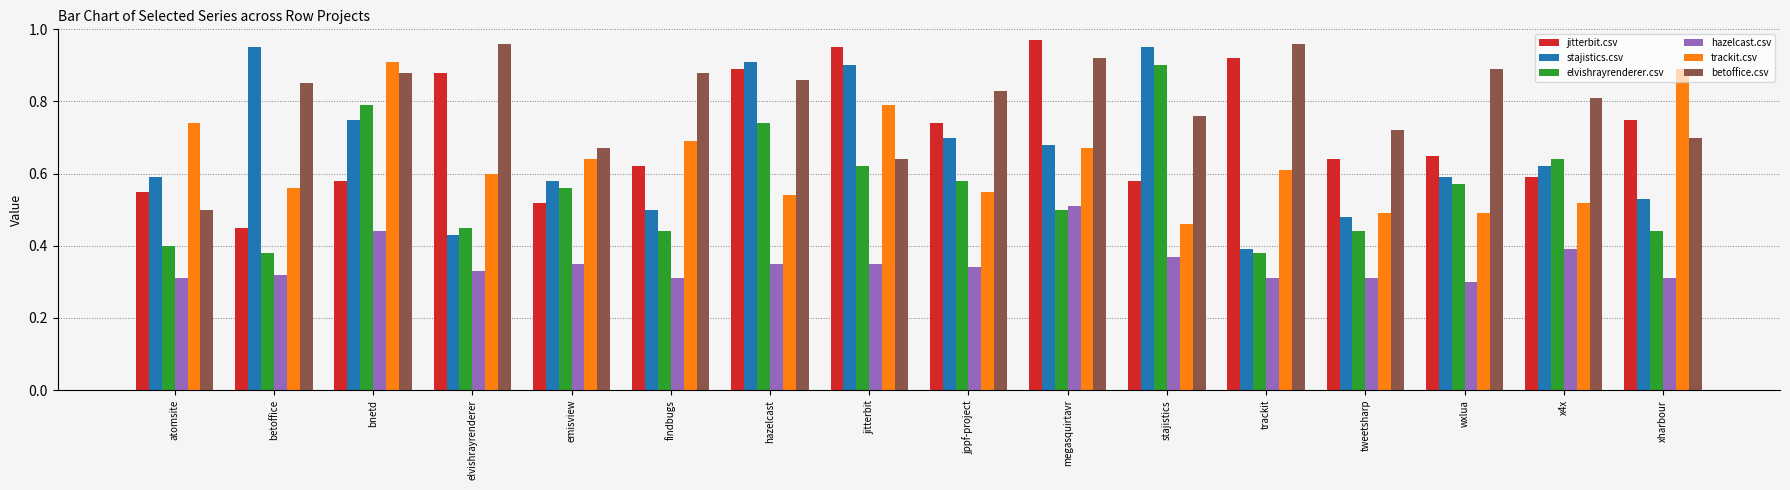

Rank the series at betoffice from lowest to highest value.

hazelcast.csv, elvishrayrenderer.csv, jitterbit.csv, trackit.csv, betoffice.csv, stajistics.csv